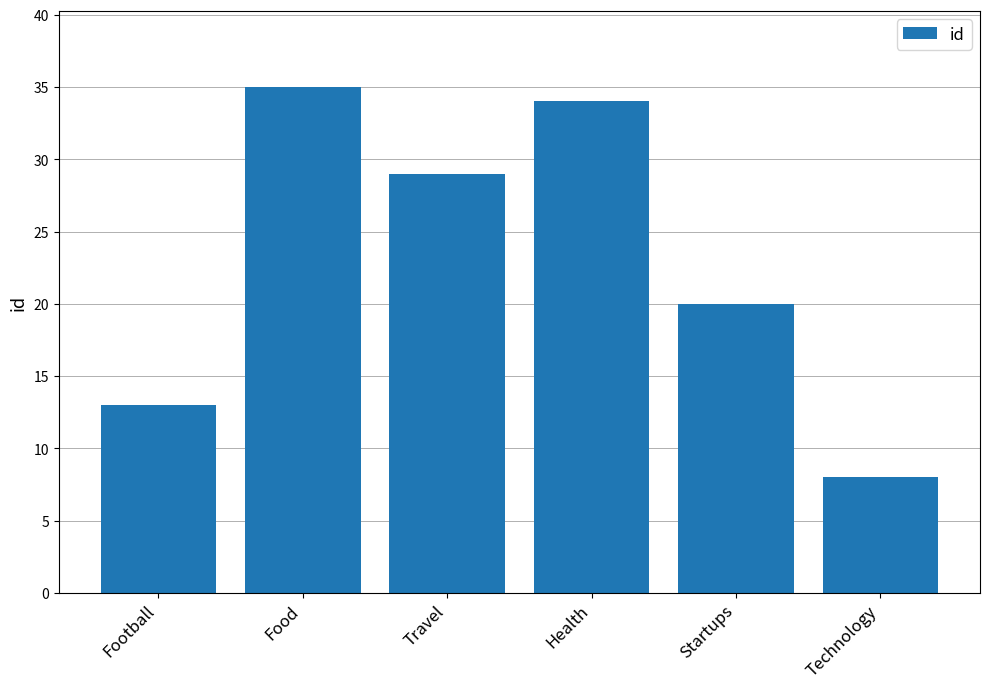

What is the change in value from Startups to Technology?

-12